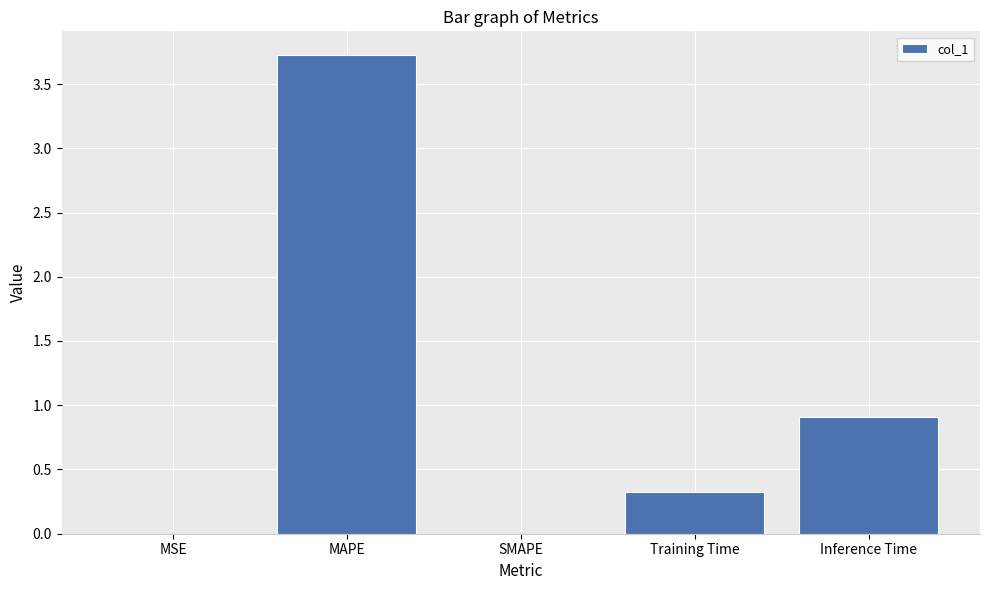

What is the sum of the values at Inference Time and SMAPE?

0.9